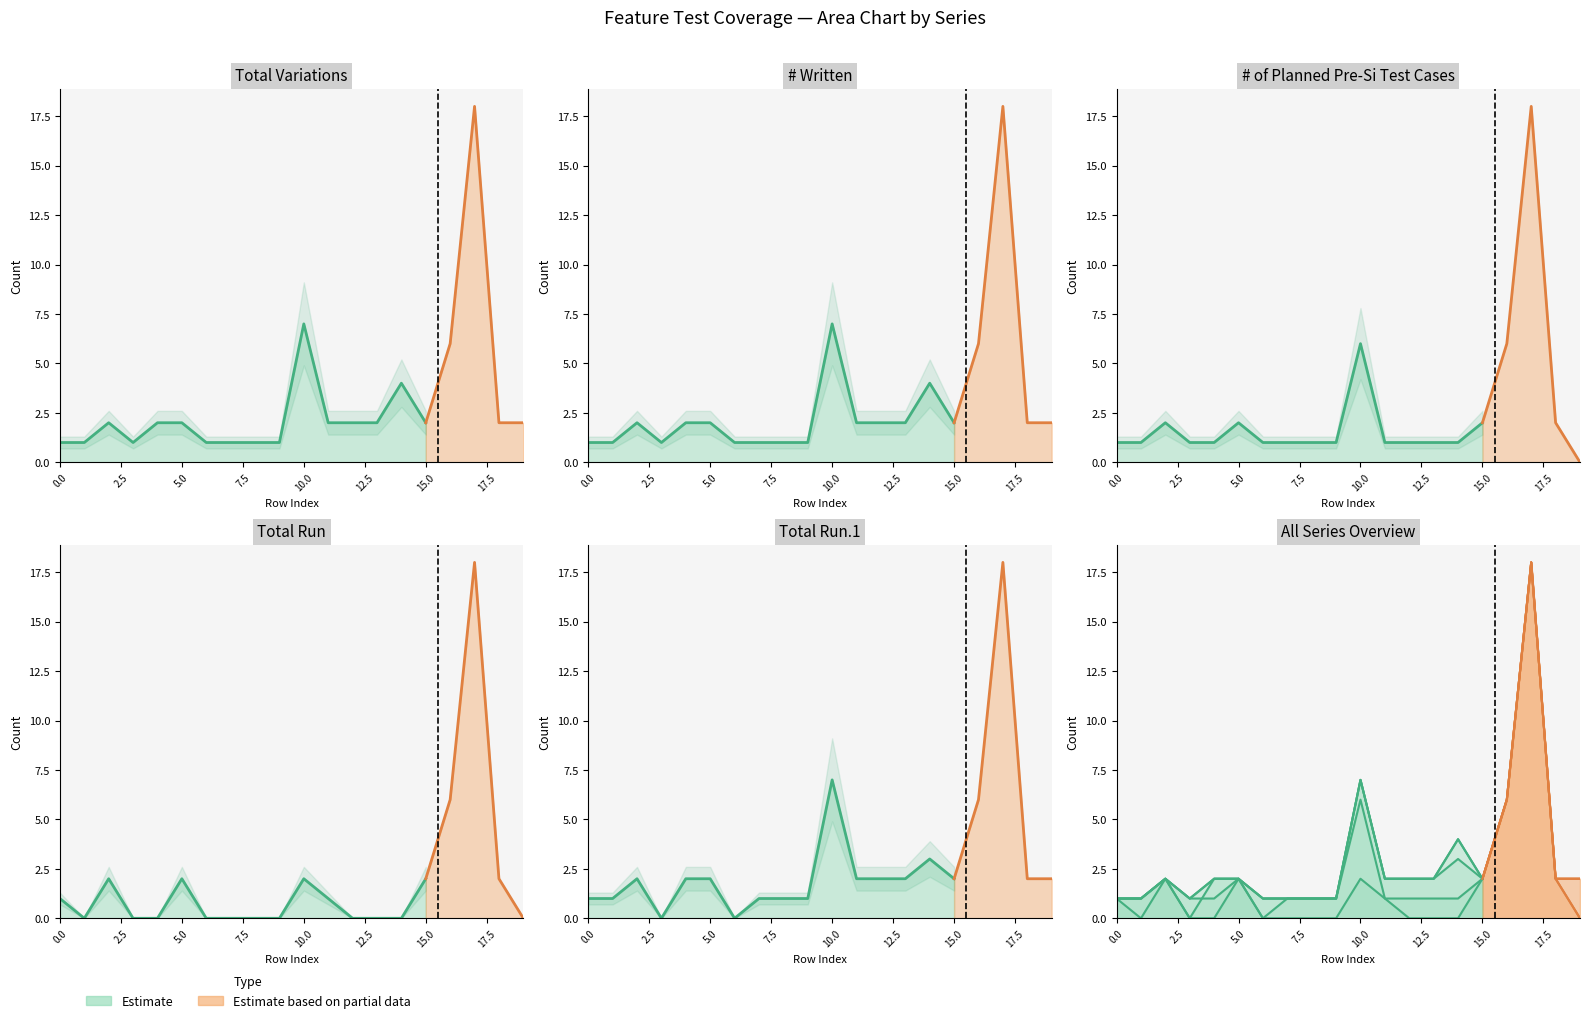

The value of Total Variations at 16 is 1. True or false?

False